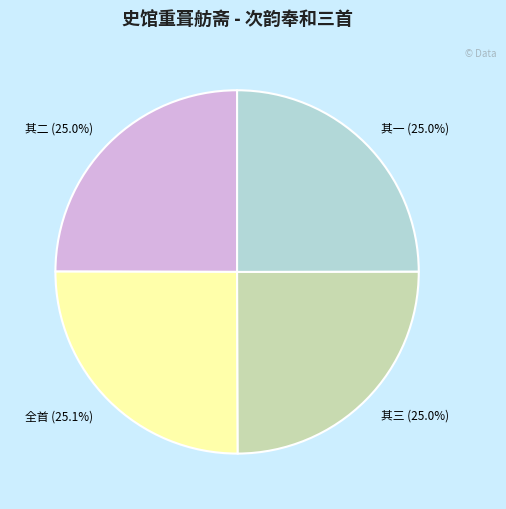

Is 其一 (25.0%) the majority of the pie?

No